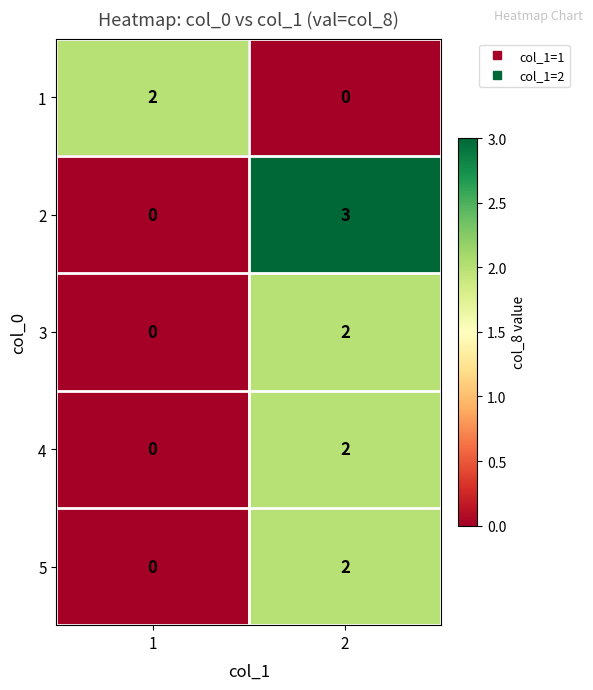

True or false: 1 has a value of 2 at 1.

True